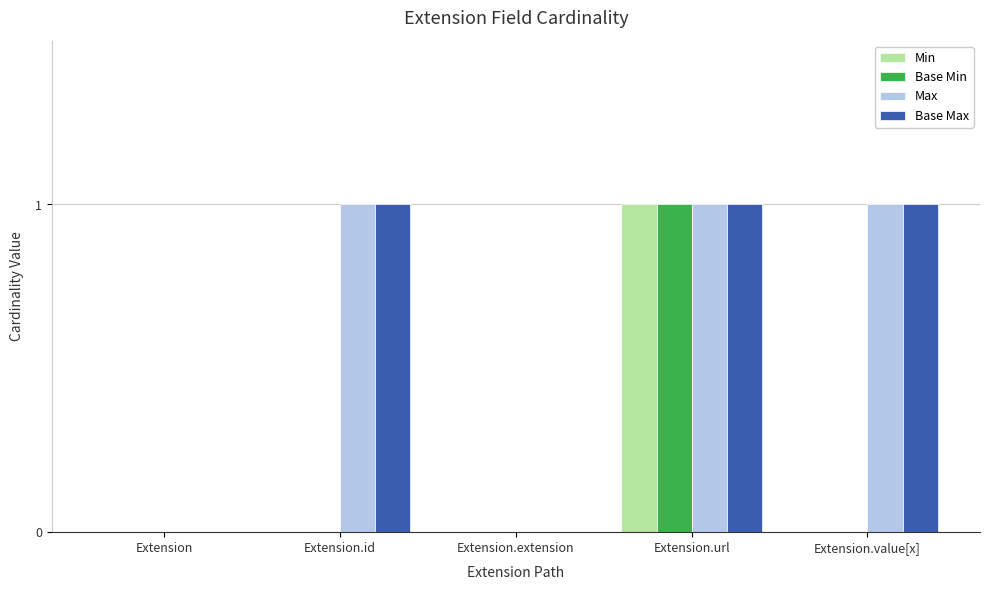

What is the total value across all series at Extension.url?

4